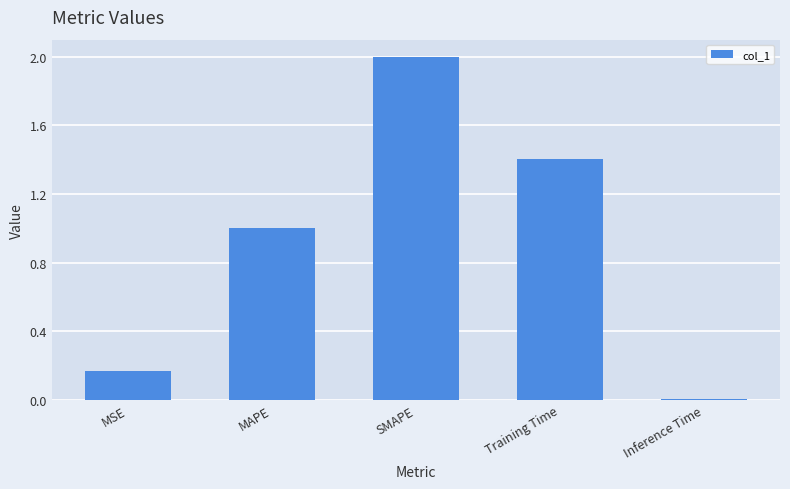

Between Training Time and MAPE, which is larger?

Training Time